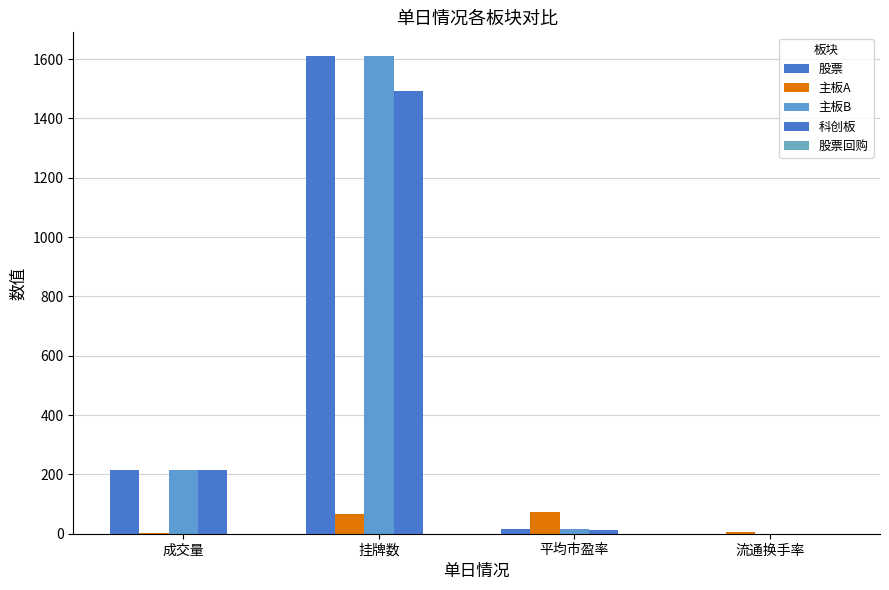

Does the chart contain stacked bars?

No